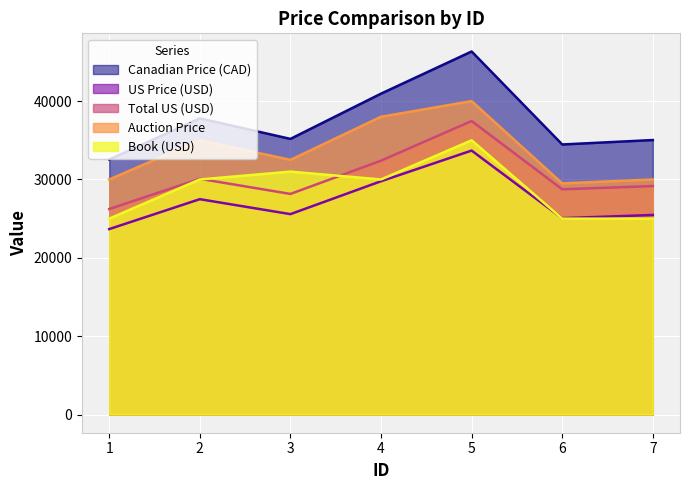

At 4, list the series in order from largest to smallest.

Canadian Price (CAD), Auction Price, Total US (USD), Book (USD), US Price (USD)